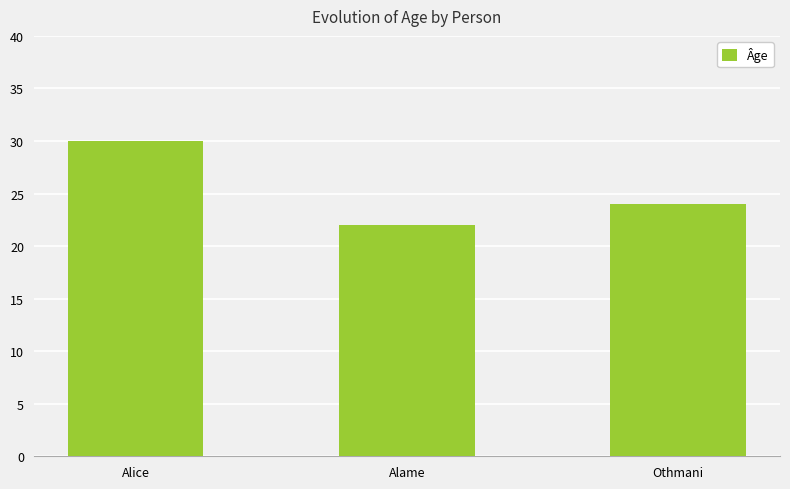

Rank the categories by value from lowest to highest.

Alame, Othmani, Alice